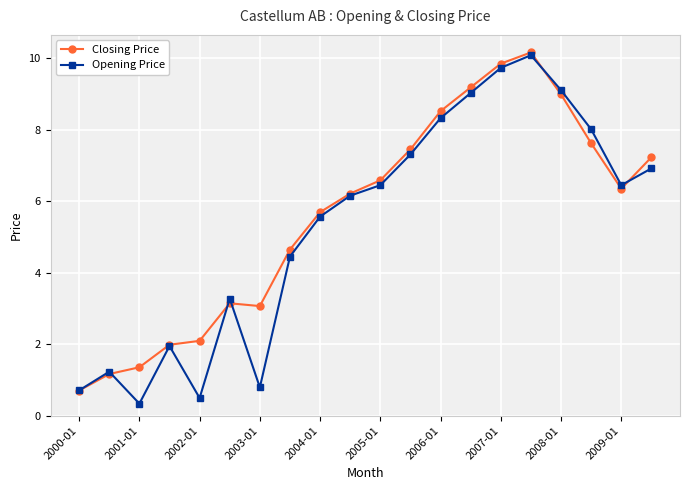

What is the value of the Closing Price point at the 16th from the left?

10.2